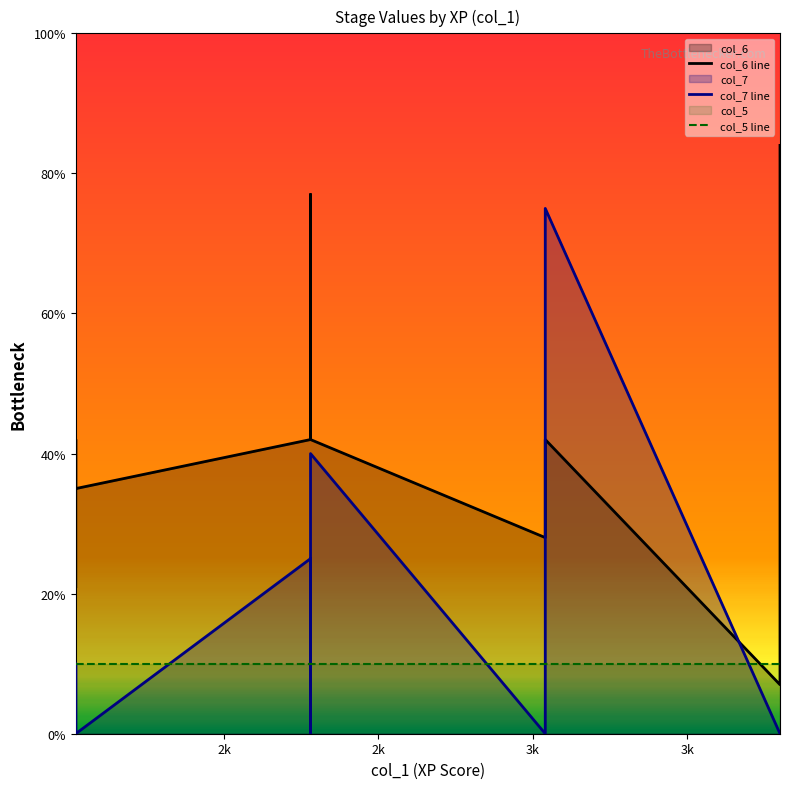

Does the chart display data point markers on the line(s)?

No